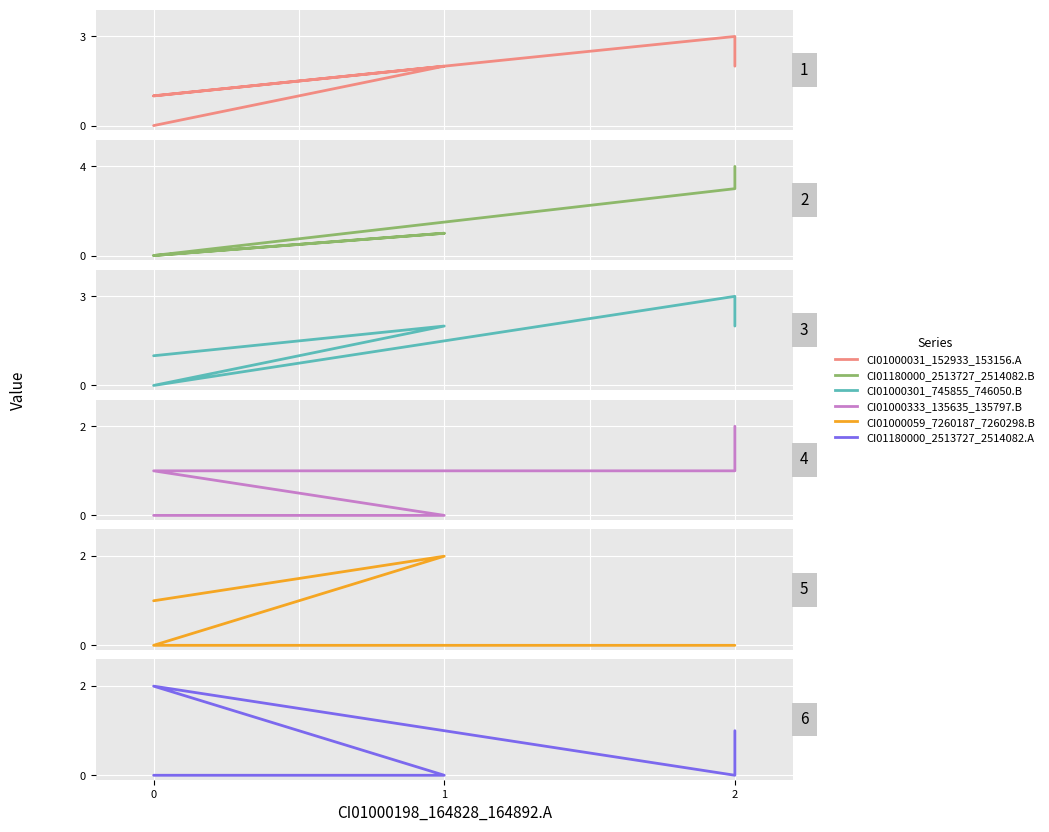

In CI01000031_152933_153156.A, how many points are higher than both neighbors (excluding endpoints)?

2